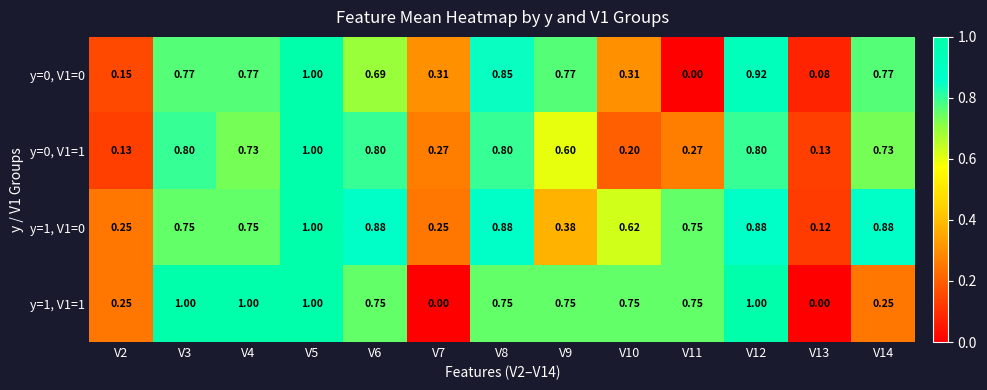

At how many categories does at least one series exceed 0?

13